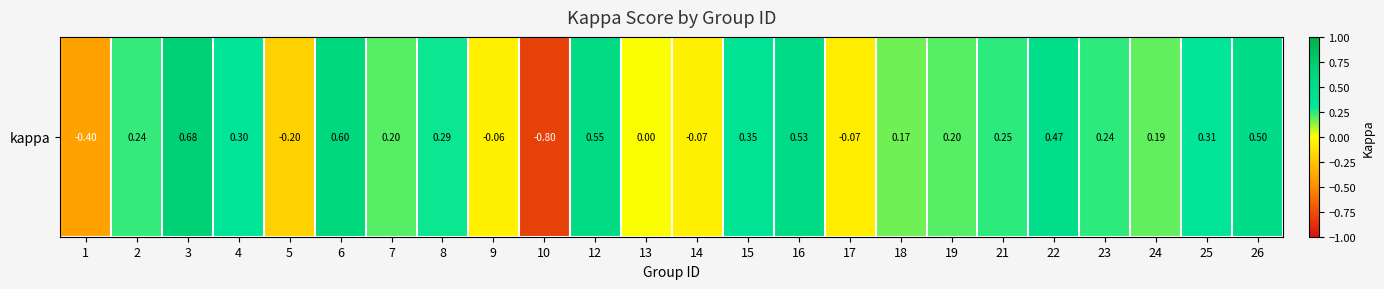

What is the change in value from 15 to 23?

-0.1